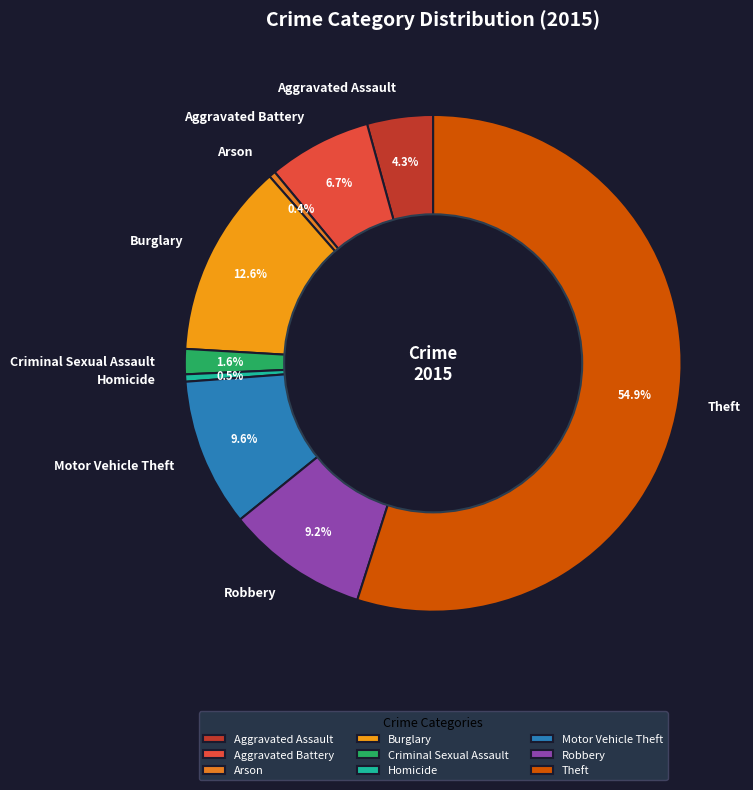

To the nearest percent, what percentage of the pie is Motor Vehicle Theft?

10%